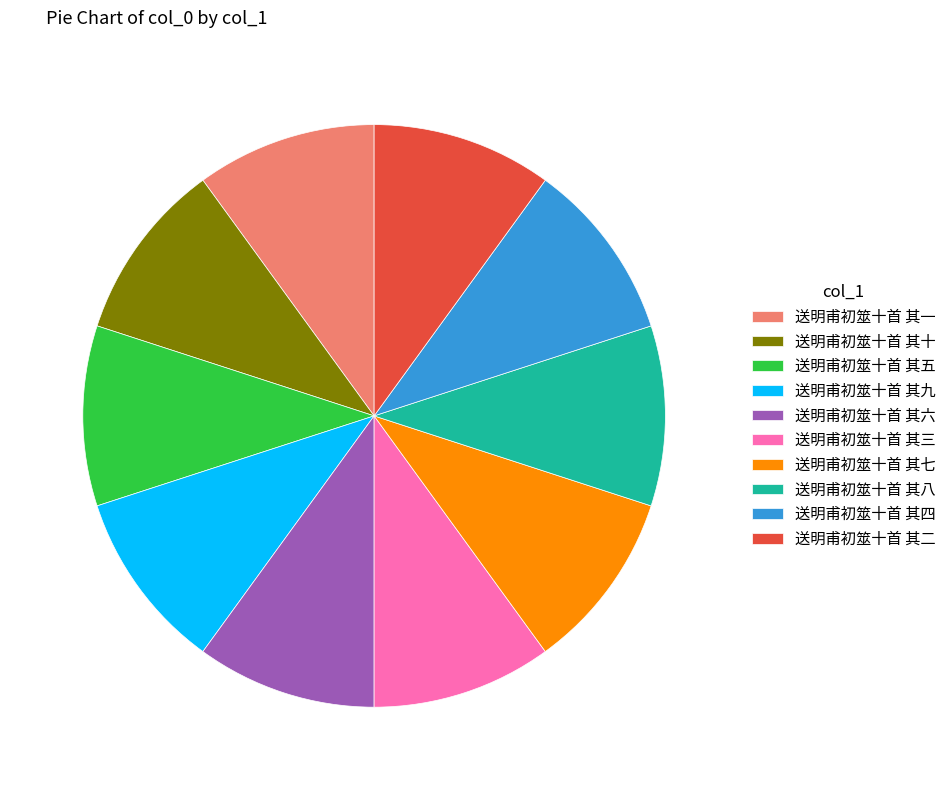

How many slices are in this pie chart?

10